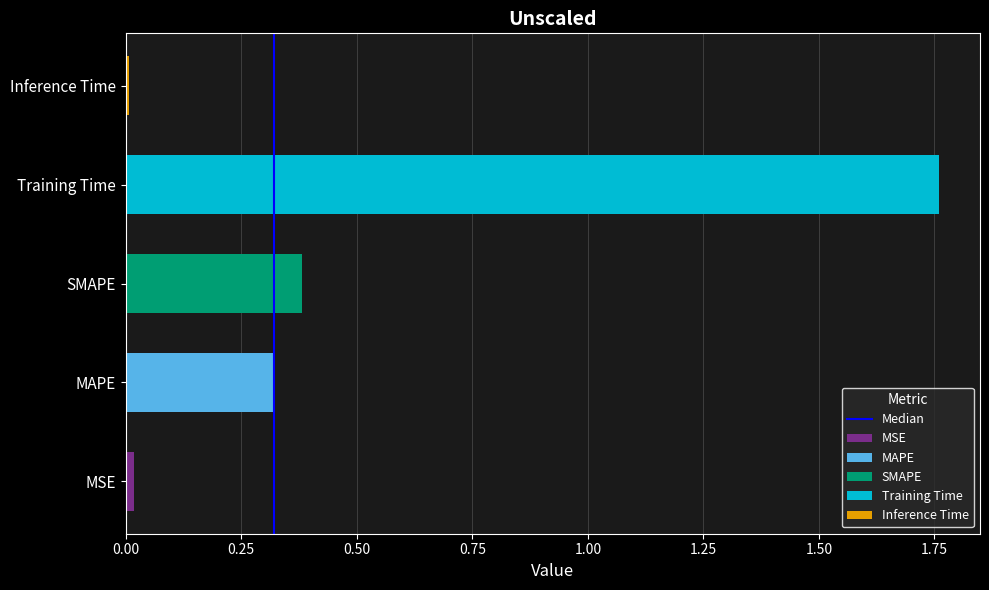

True or false: the data shows 0 at 0.00.

True